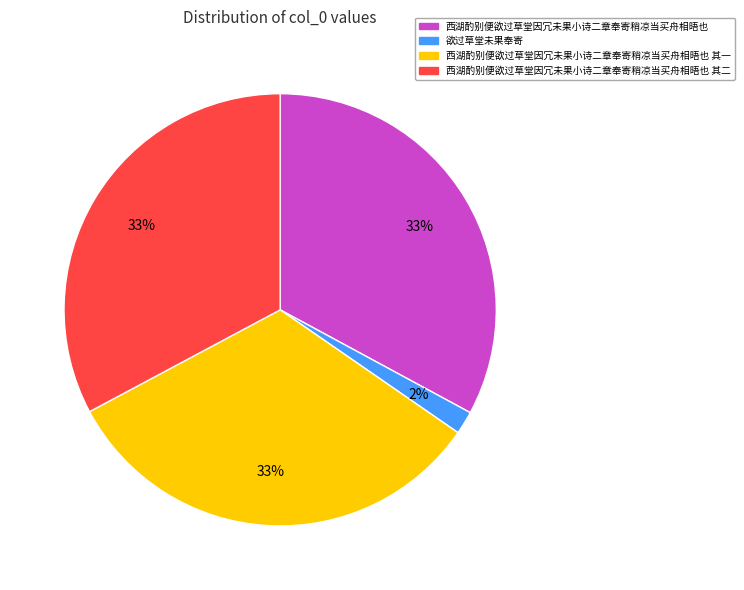

The 西湖酌别便欲过草堂因冗未果小诗二章奉寄稍凉当买舟相晤也 其二 slice represents 33% of the pie. True or false?

True